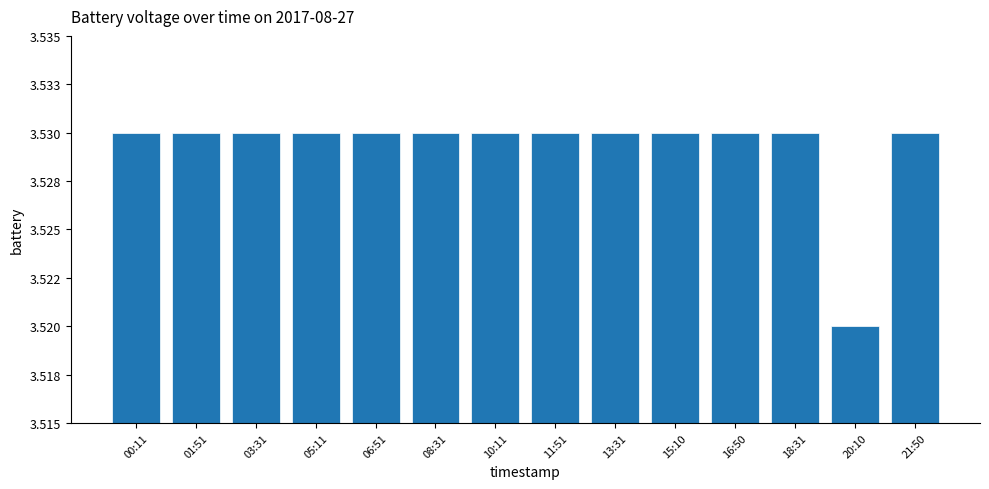

Rank the categories by value from highest to lowest.

00:11, 01:51, 03:31, 05:11, 06:51, 08:31, 10:11, 11:51, 13:31, 15:10, 16:50, 18:31, 21:50, 20:10